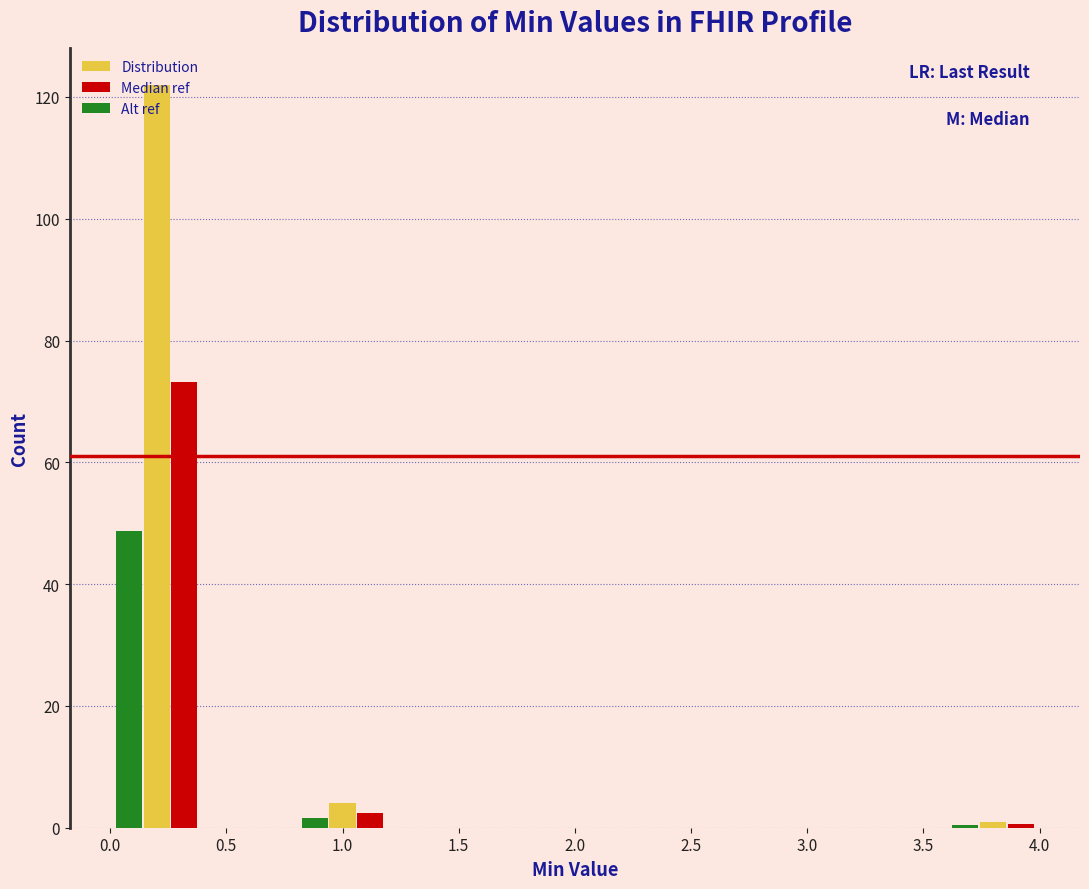

What is the height of the Median ref bar covering 0.0 to 0.4 on the x-axis? The values are not printed on the chart, so give them approximately, as read against the axis.

74